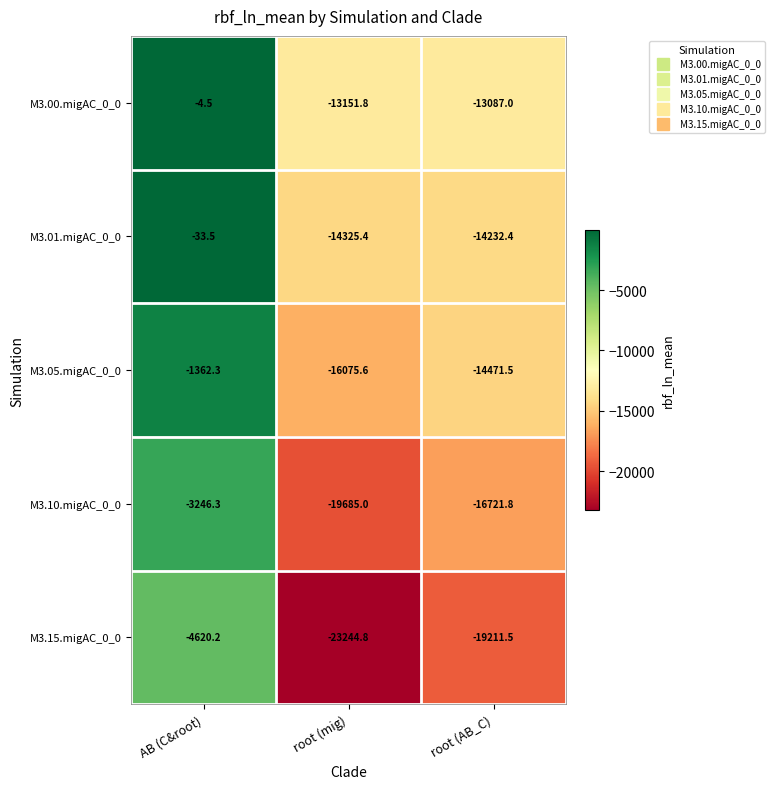

At which category is the sum across all series the highest?

AB (C&root)